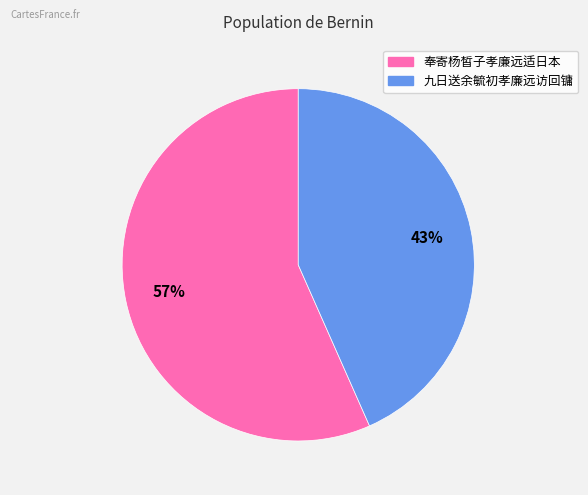

What is the largest slice in the pie chart?

奉寄杨皙子孝廉远适日本